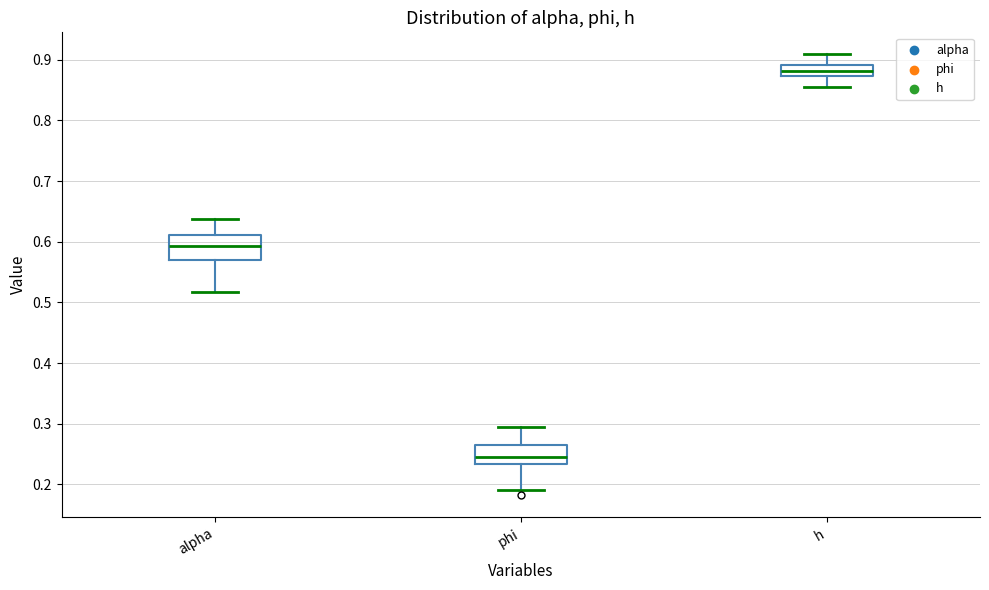

Where is the lower edge of the box for h on the y-axis? The values are not printed on the chart, so give them approximately, as read against the axis.

0.87